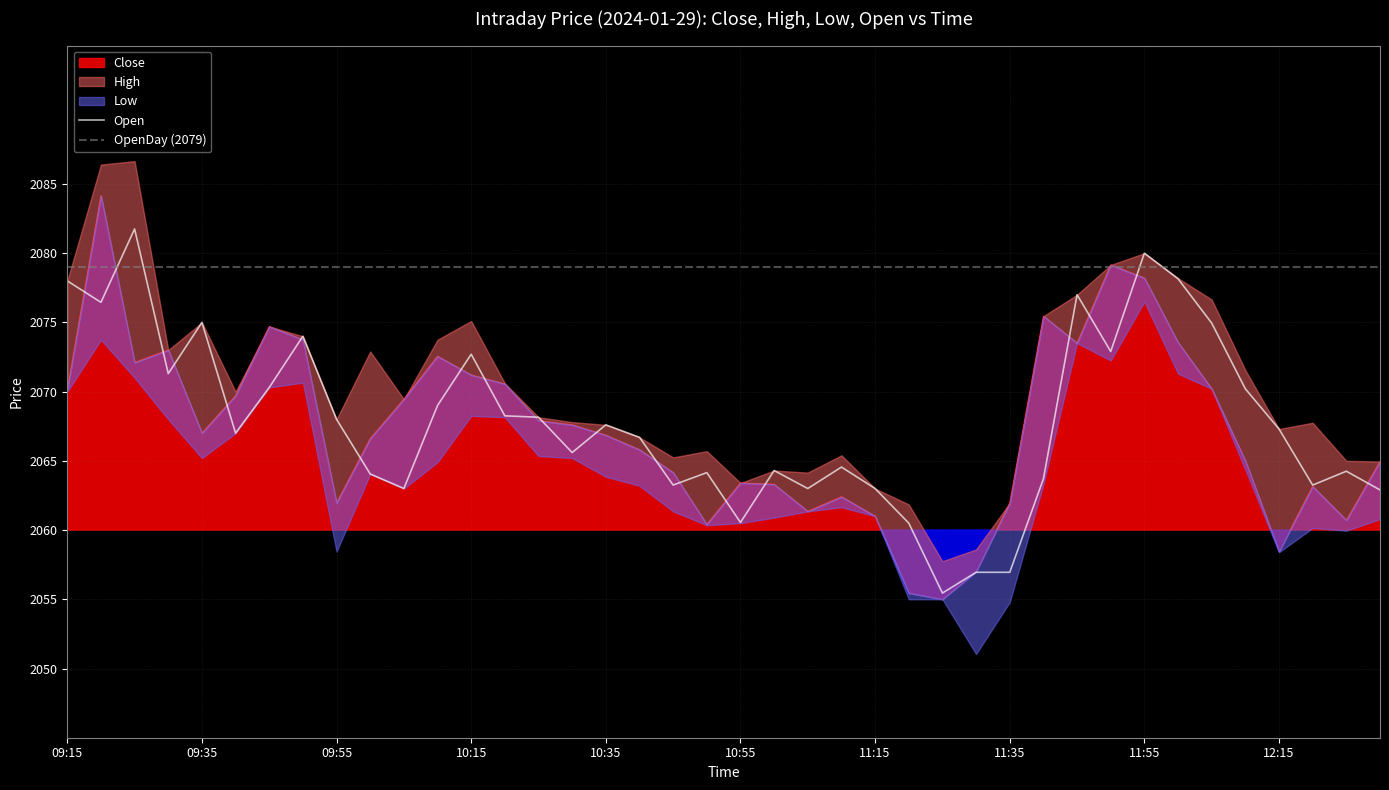

What is the highest value of the Open series?

2081.8